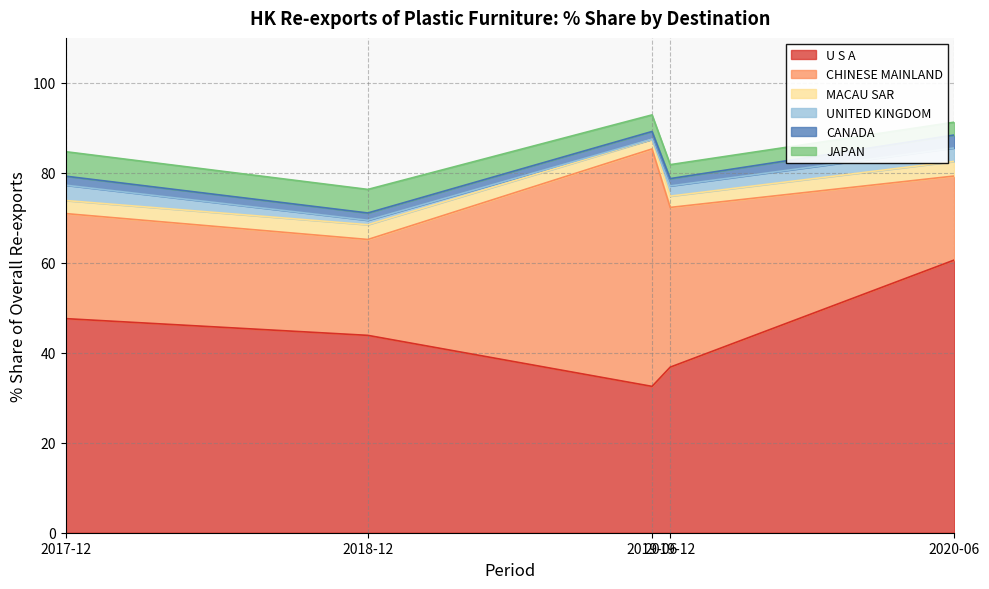

Which category has the highest value in the 202006_% Share series?

U S A